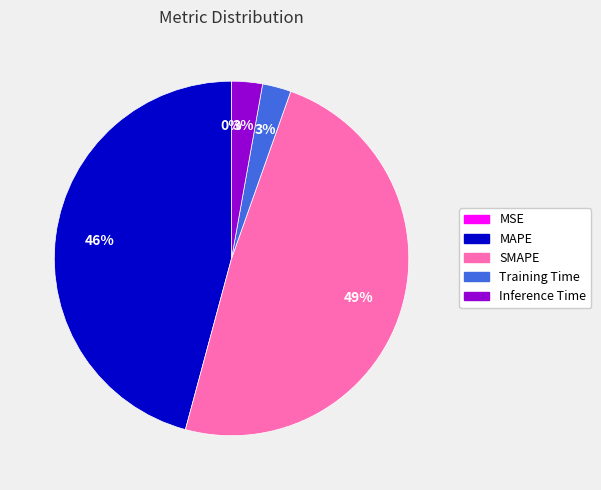

To the nearest percent, what portion does MAPE represent?

46%